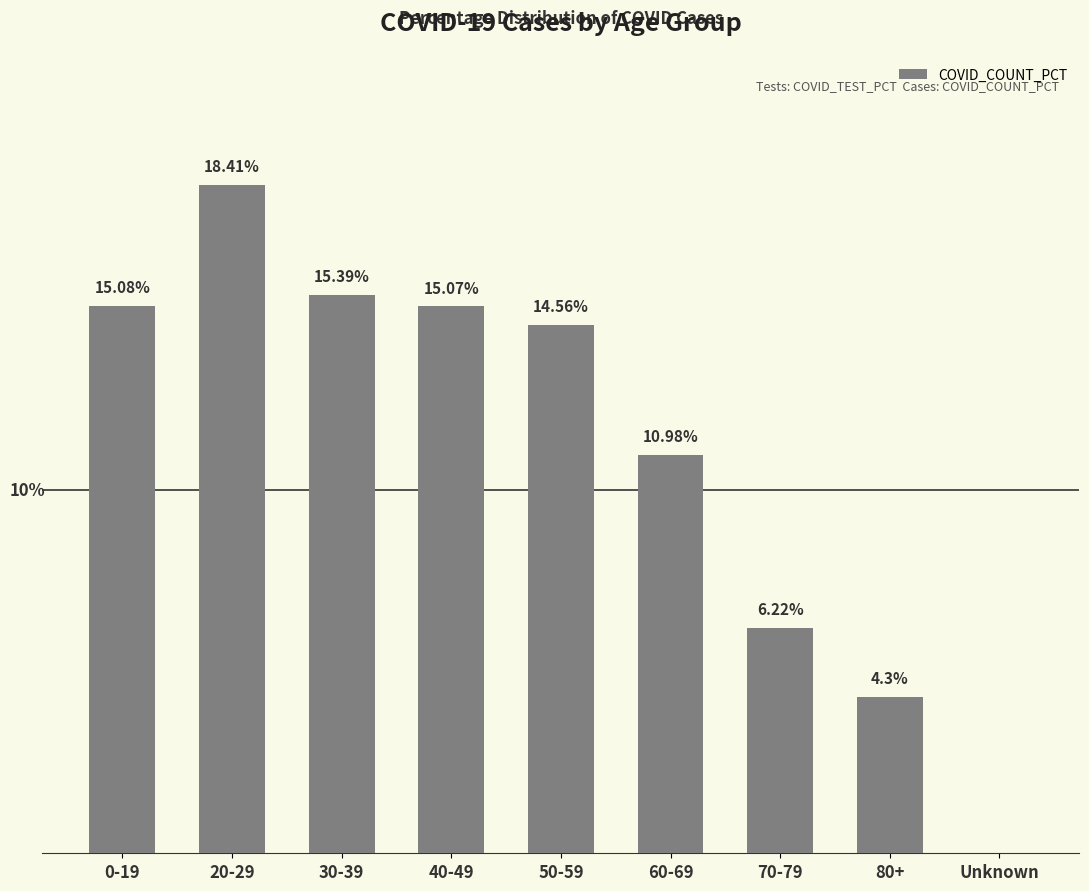

Between 80+ and 60-69, which is larger?

60-69